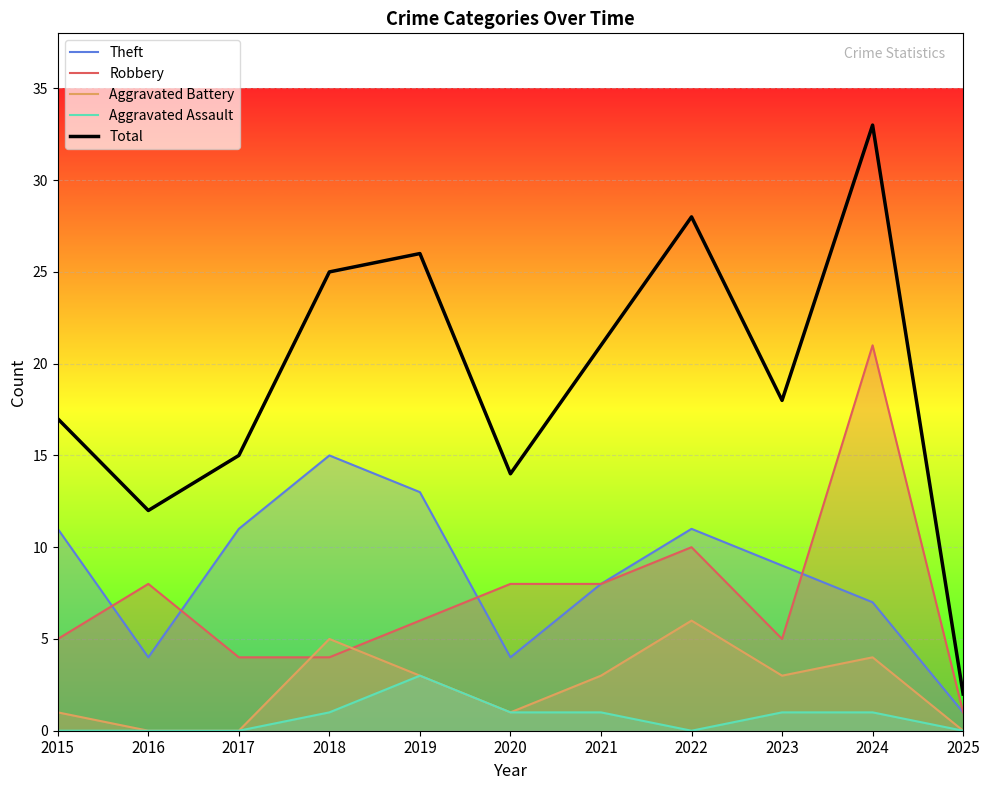

What are all the series names shown in the legend?

Theft, Robbery, Aggravated Battery, Aggravated Assault, Total